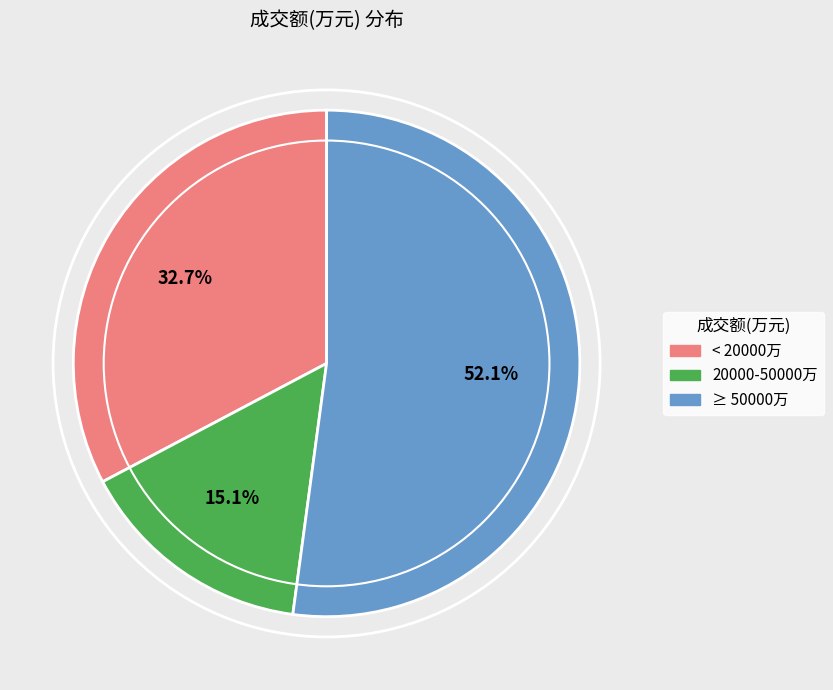

Rank the categories by value from lowest to highest.

20000-50000万, < 20000万, ≥ 50000万